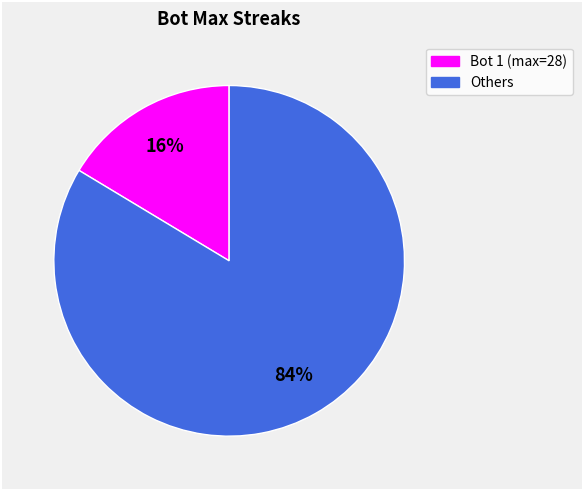

Does any single category account for the majority?

Yes